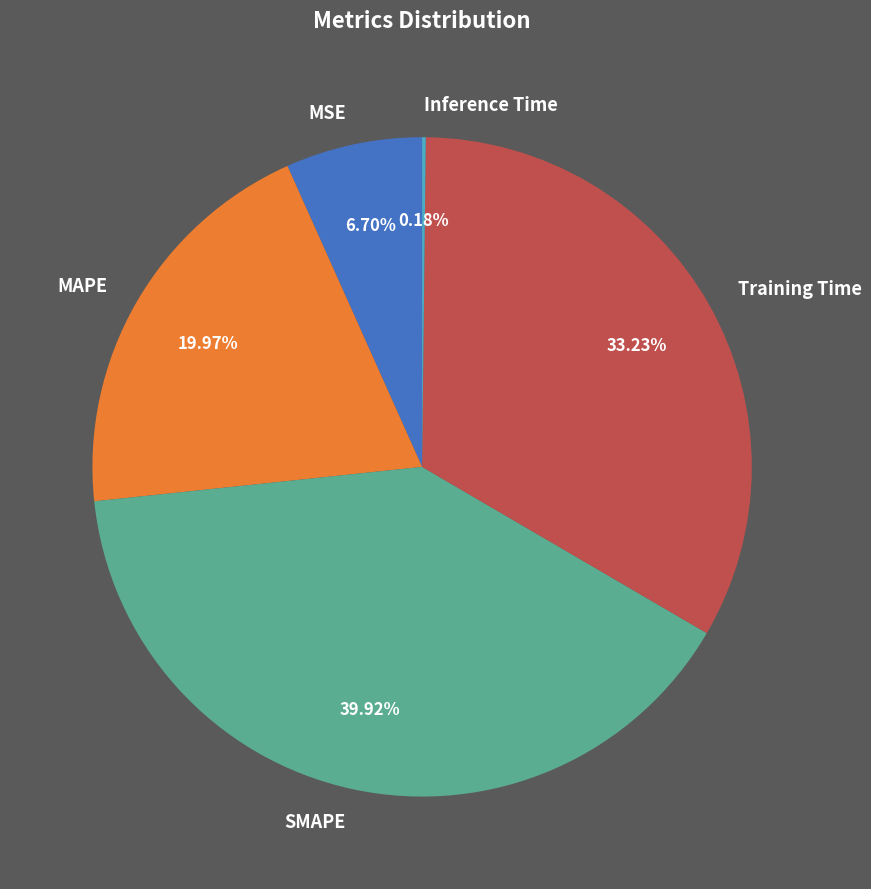

Is there a majority slice in this chart?

No